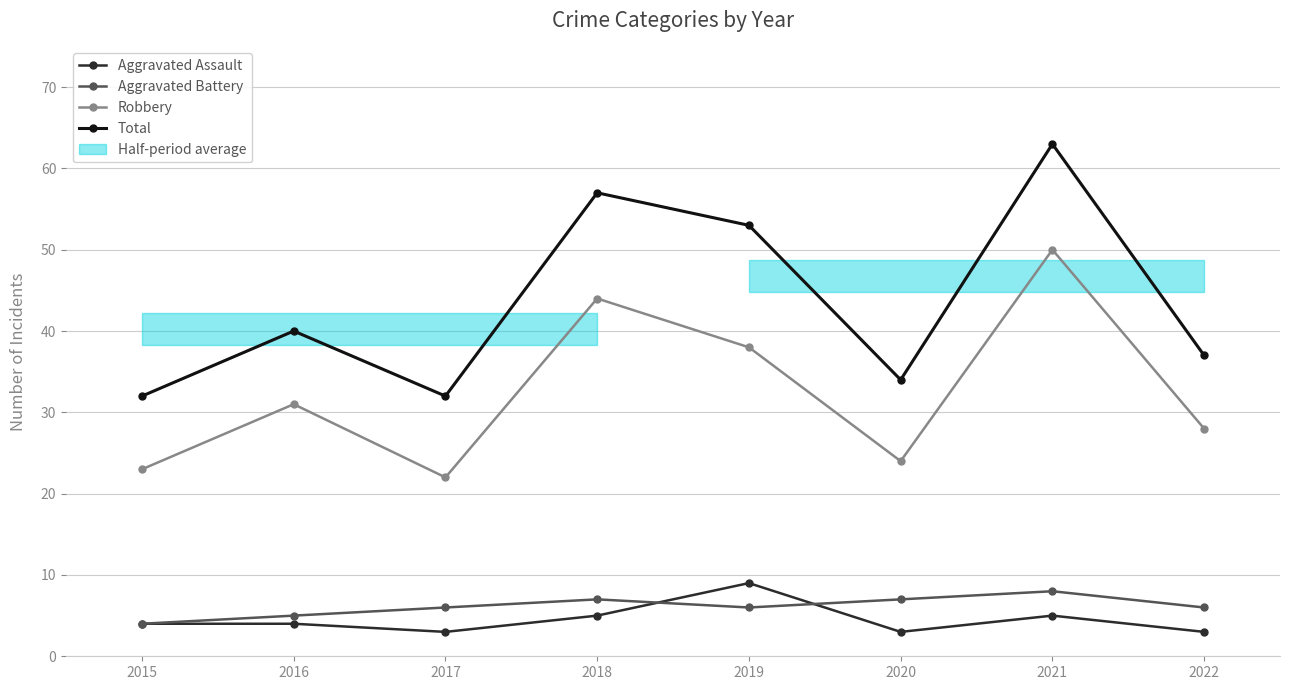

What is the highest value of the Total series?

63